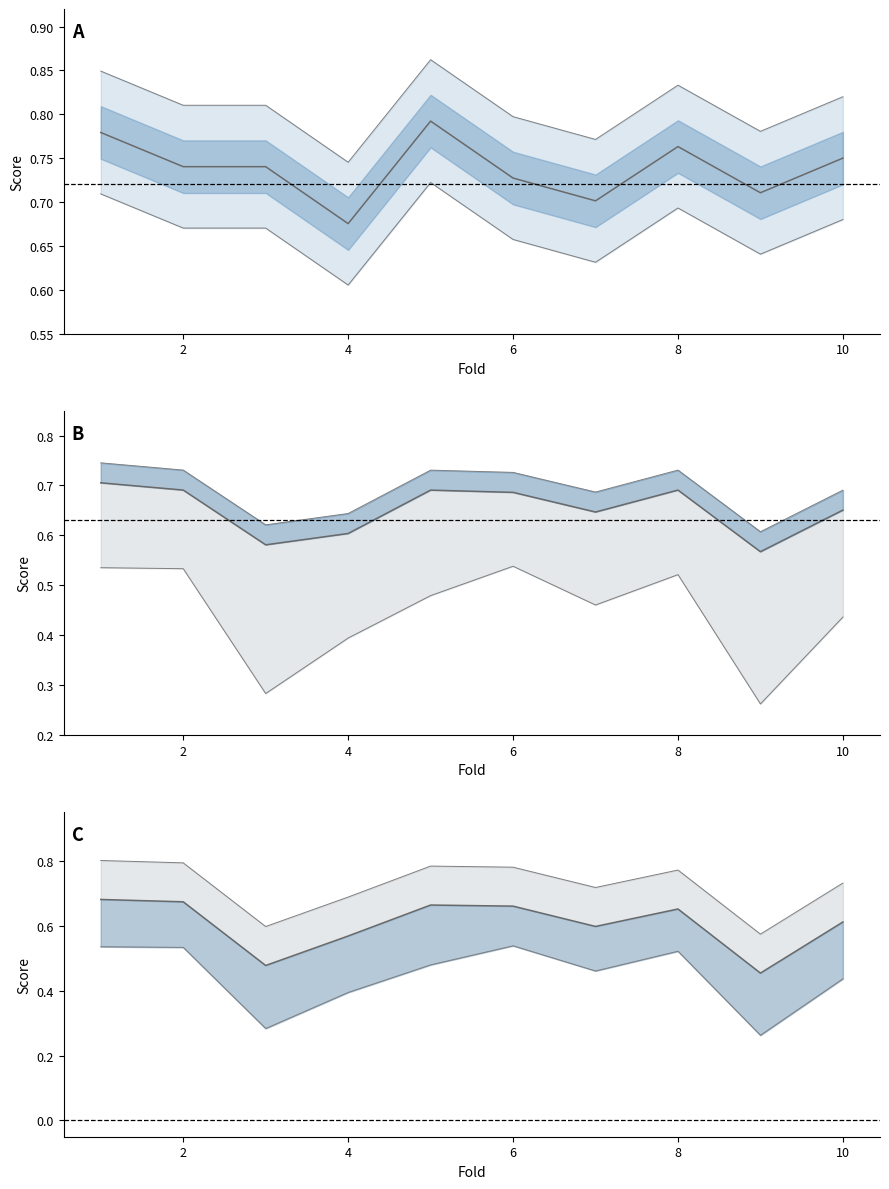

Which series has the largest range (max minus min)?

g_mean (mean)